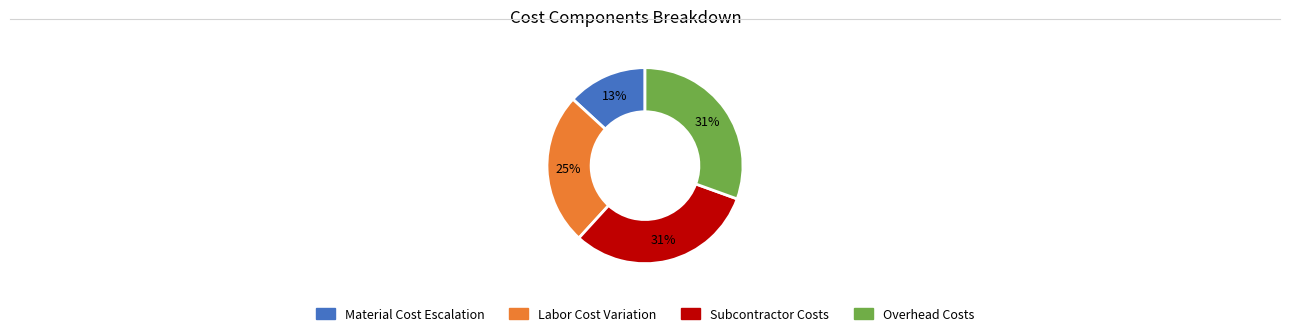

To the nearest percent, what is the difference between the largest and smallest slice percentages?

18%